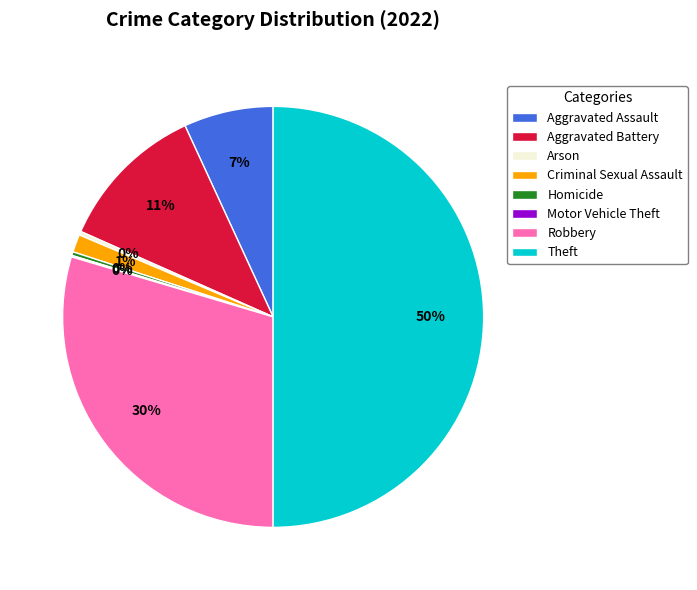

Is it true that Aggravated Assault is 1% of the pie?

False